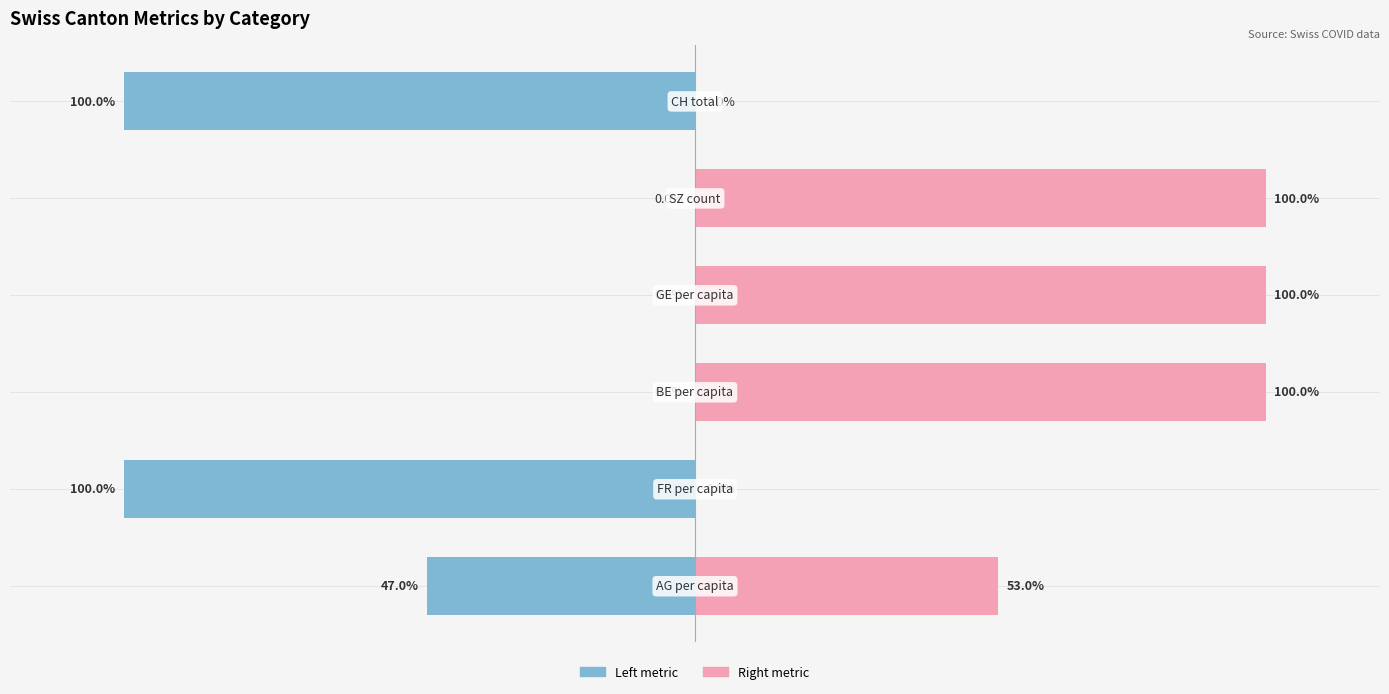

At 0, list the series in order from largest to smallest.

Right metric, Left metric